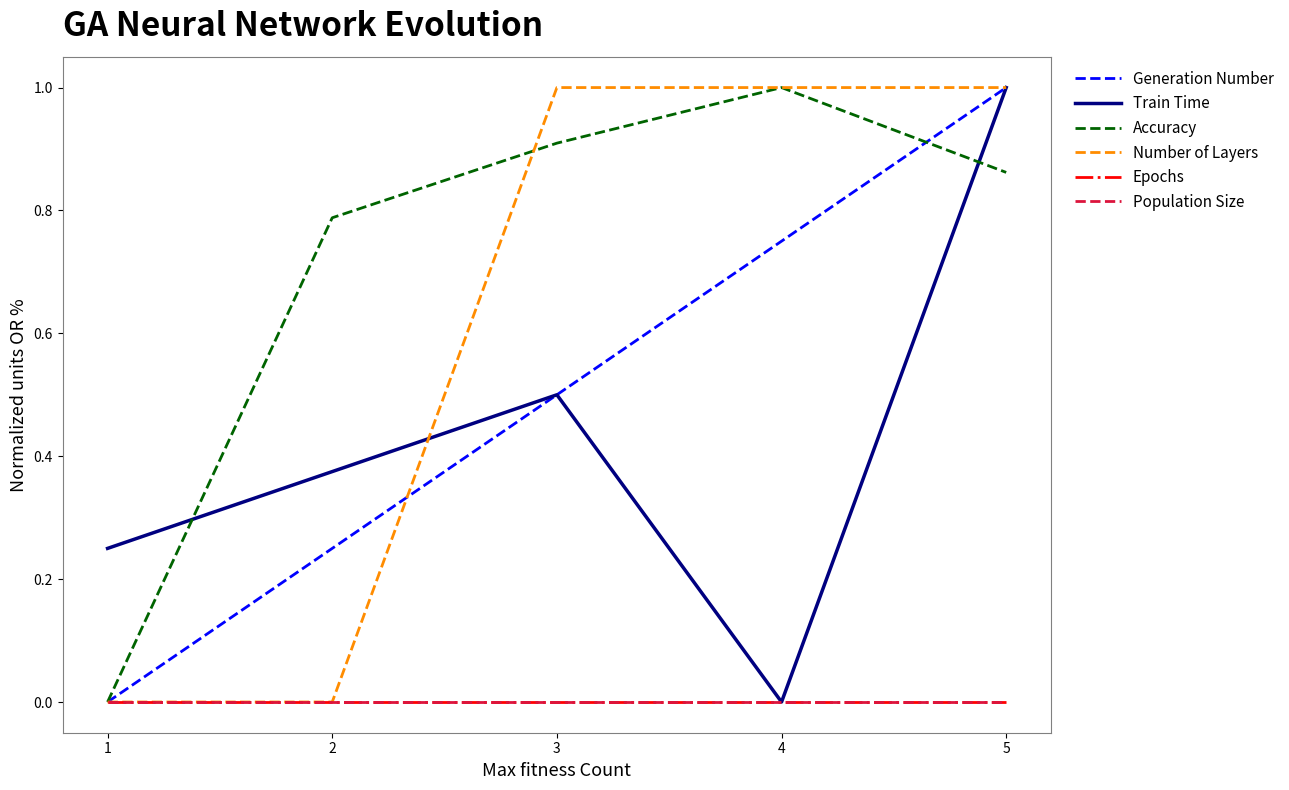

Between 1 and 2, which is larger?

2